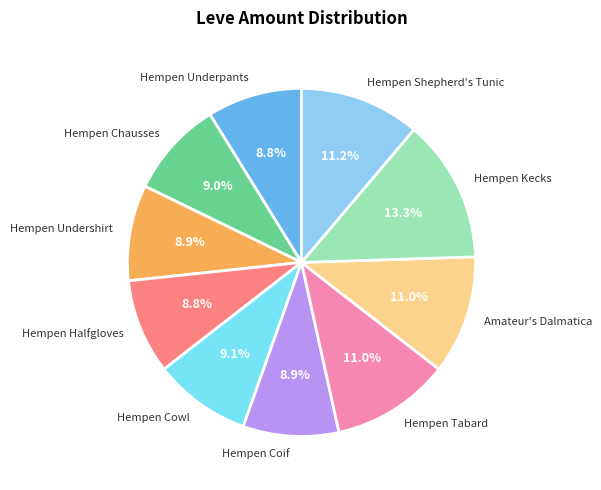

What is the largest slice in the pie chart?

Hempen Kecks